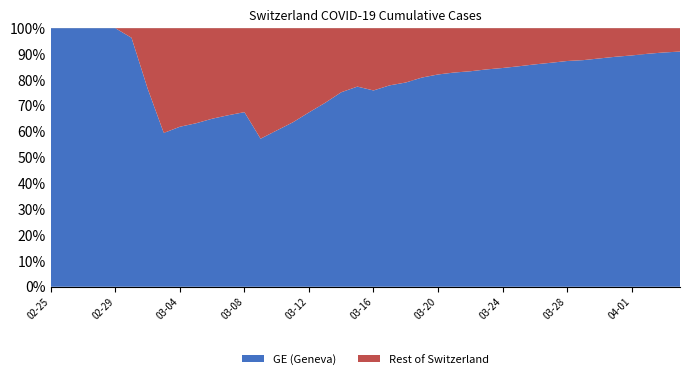

Reading left to right, list all the values displayed in this chart.

GE: 2020-02-25=72	2020-02-26=178	2020-02-27=326	2020-02-28=533	2020-02-29=673	2020-03-01=782	2020-03-02=870	2020-03-03=978	2020-03-04=1085	2020-03-05=1149	2020-03-06=1246	2020-03-07=1323	2020-03-08=1396	2020-03-09=1509	2020-03-10=1721	2020-03-11=1967	2020-03-12=2332	2020-03-13=2800	2020-03-14=3450	2020-03-15=3894	2020-03-16=4359	2020-03-17=4976	2020-03-18=5631	2020-03-19=6345	2020-03-20=6871	2020-03-21=7236	2020-03-22=7493	2020-03-23=7895	2020-03-24=8232	2020-03-25=8671	2020-03-26=9203	2020-03-27=9704	2020-03-28=10307	2020-03-29=10629	2020-03-30=11307	2020-03-31=12061	2020-04-01=12714	2020-04-02=13647	2020-04-03=14464	2020-04-04=15077
CH: 2020-02-25=72	2020-02-26=178	2020-02-27=326	2020-02-28=533	2020-02-29=673	2020-03-01=812	2020-03-02=1135	2020-03-03=1644	2020-03-04=1753	2020-03-05=1817	2020-03-06=1917	2020-03-07=1994	2020-03-08=2067	2020-03-09=2635	2020-03-10=2847	2020-03-11=3093	2020-03-12=3458	2020-03-13=3936	2020-03-14=4586	2020-03-15=5030	2020-03-16=5741	2020-03-17=6388	2020-03-18=7128	2020-03-19=7842	2020-03-20=8368	2020-03-21=8733	2020-03-22=8990	2020-03-23=9392	2020-03-24=9729	2020-03-25=10168	2020-03-26=10700	2020-03-27=11201	2020-03-28=11804	2020-03-29=12126	2020-03-30=12804	2020-03-31=13558	2020-04-01=14211	2020-04-02=15144	2020-04-03=15961	2020-04-04=16574